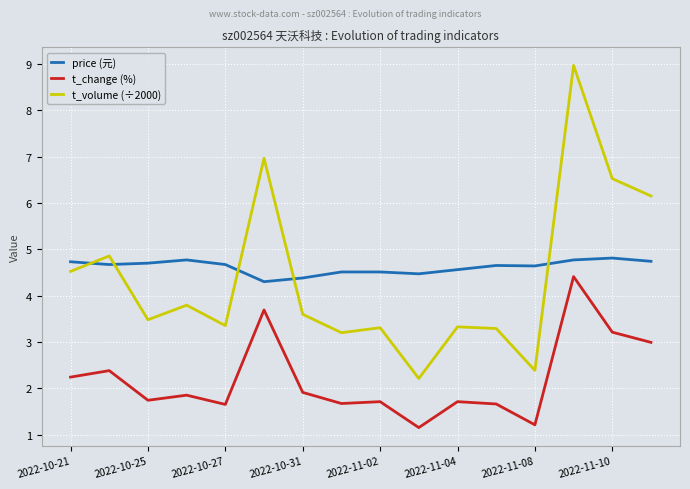

How many values in the t_volume (÷2000) series exceed 3?

14